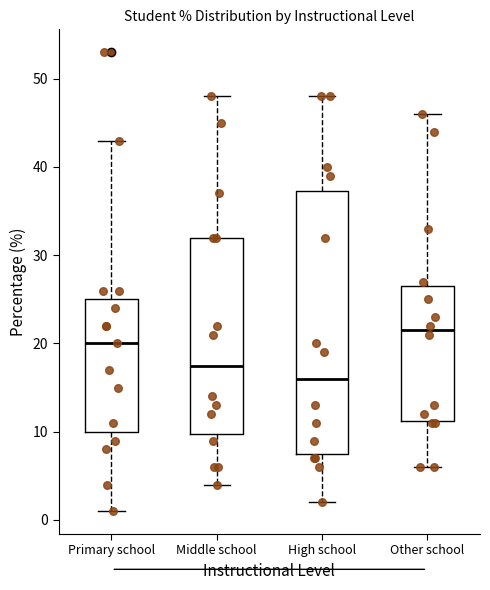

Reading left to right, transcribe this box plot: for each box, give where its median line is, the range the box spans, and where its two whiskers end, as read against the y-axis. The values are not printed on the chart, so give them approximately, as read against the axis.

Primary school: median 20, box 10 to 25, whiskers 1 to 43
Middle school: median 18, box 10 to 32, whiskers 4 to 48
High school: median 16, box 8 to 37, whiskers 2 to 48
Other school: median 22, box 11 to 27, whiskers 6 to 46